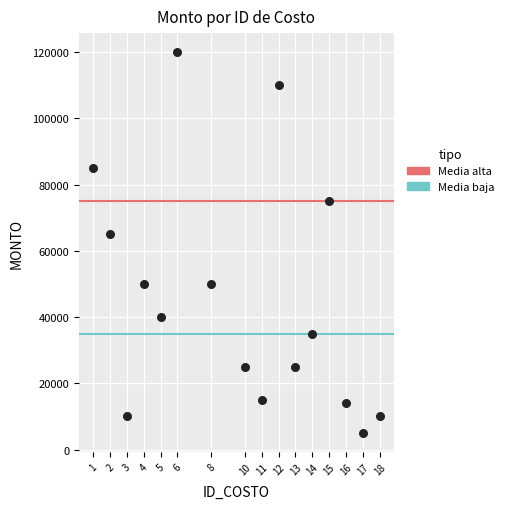

What is the range of Y values (max minus min)?

115000